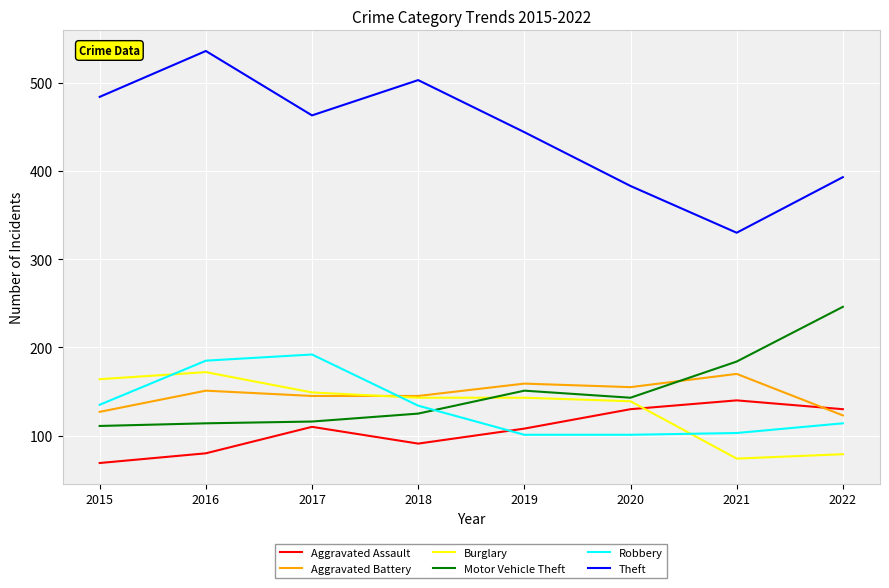

What is the spread (max minus min) of values at 2015?

415